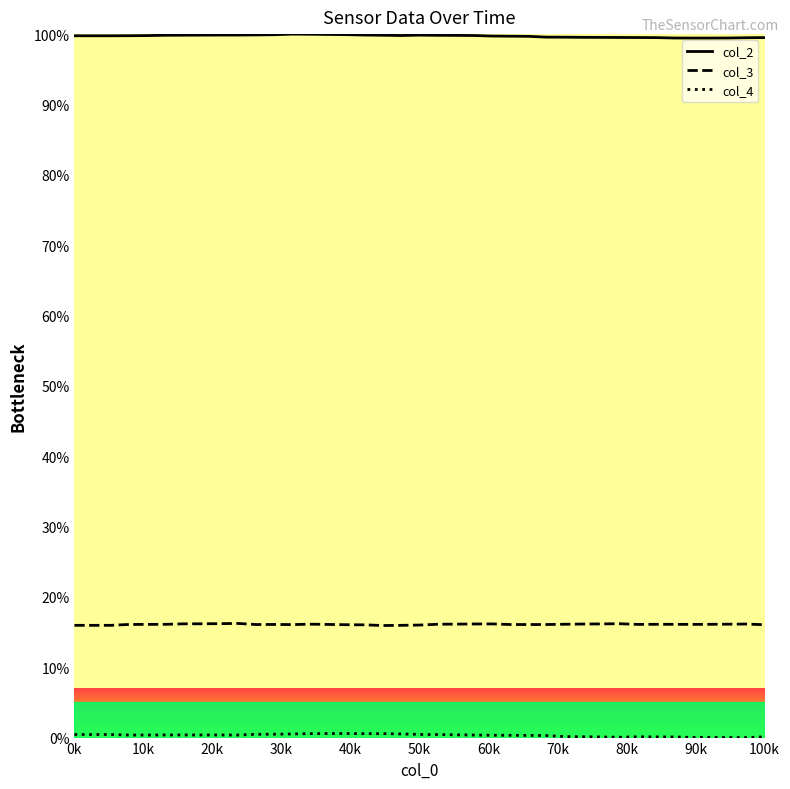

True or false: col_3 and col_2 cross at least once.

False